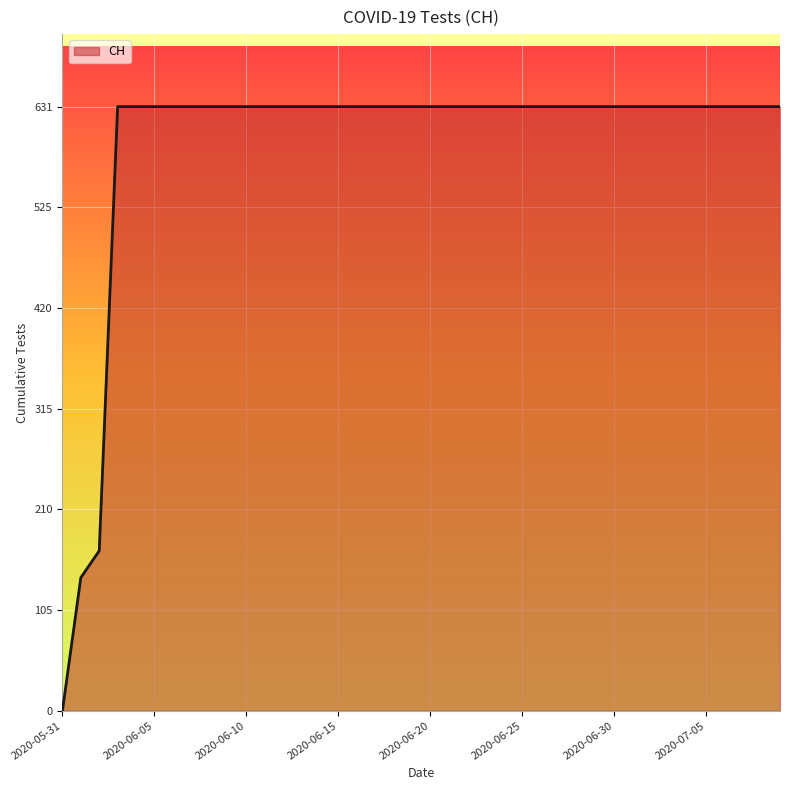

Which category has the lowest value across all series?

2020-05-31